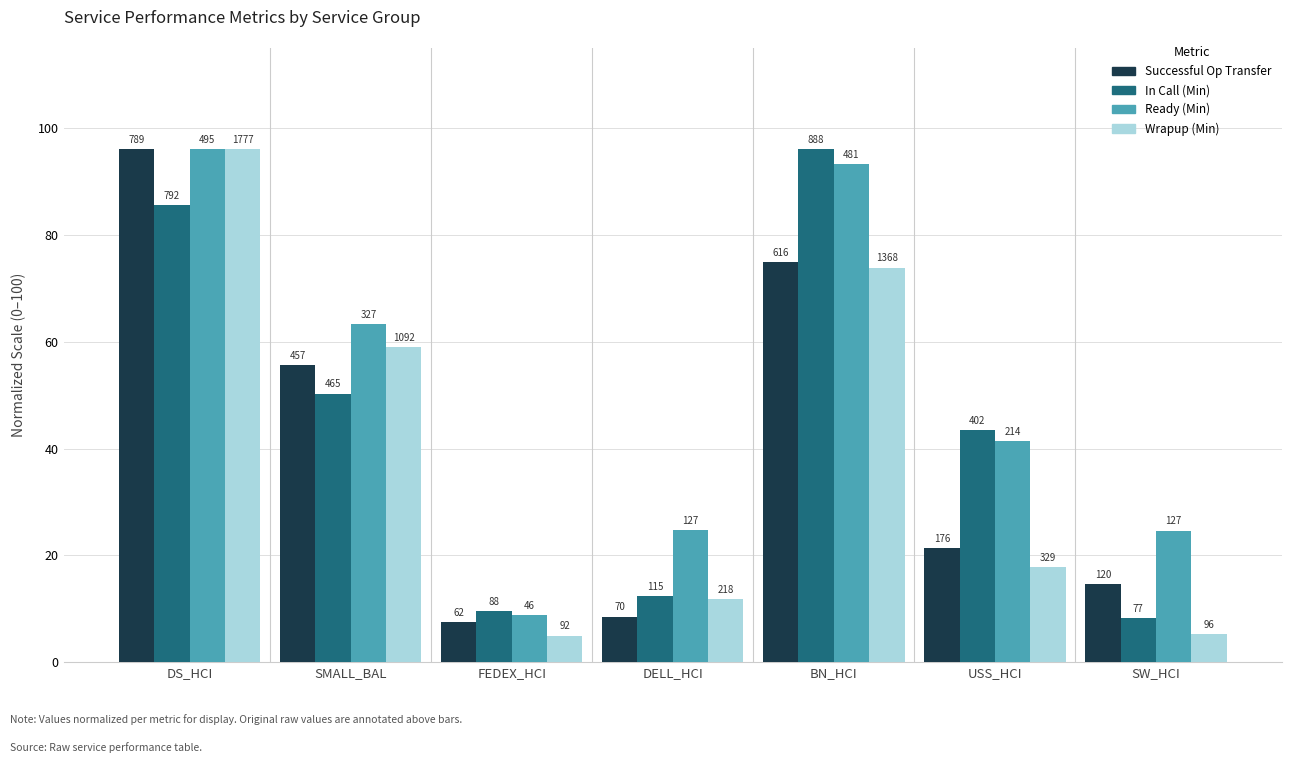

At DELL_HCI, list the series in order from smallest to largest.

Successful Op Transfer, Wrapup (Min), In Call (Min), Ready (Min)